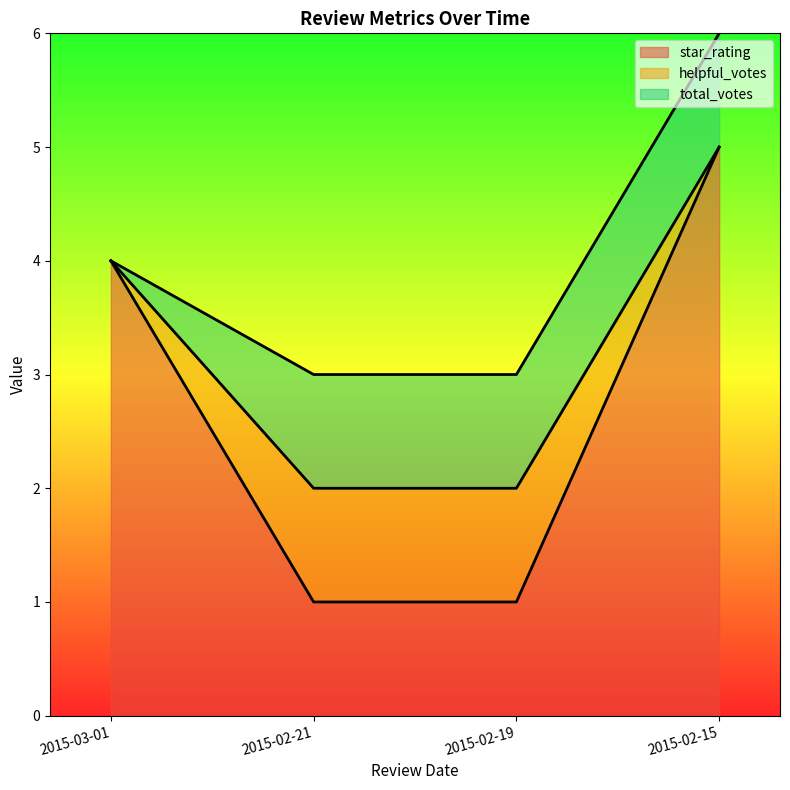

Is it true that total_votes equals 0 at 2015-03-01?

False